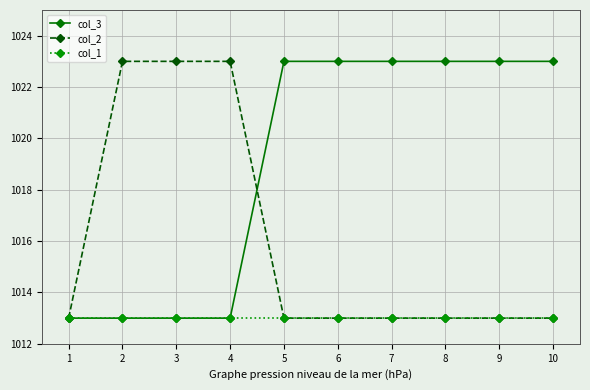

What is the sum of all col_2 values?

10160